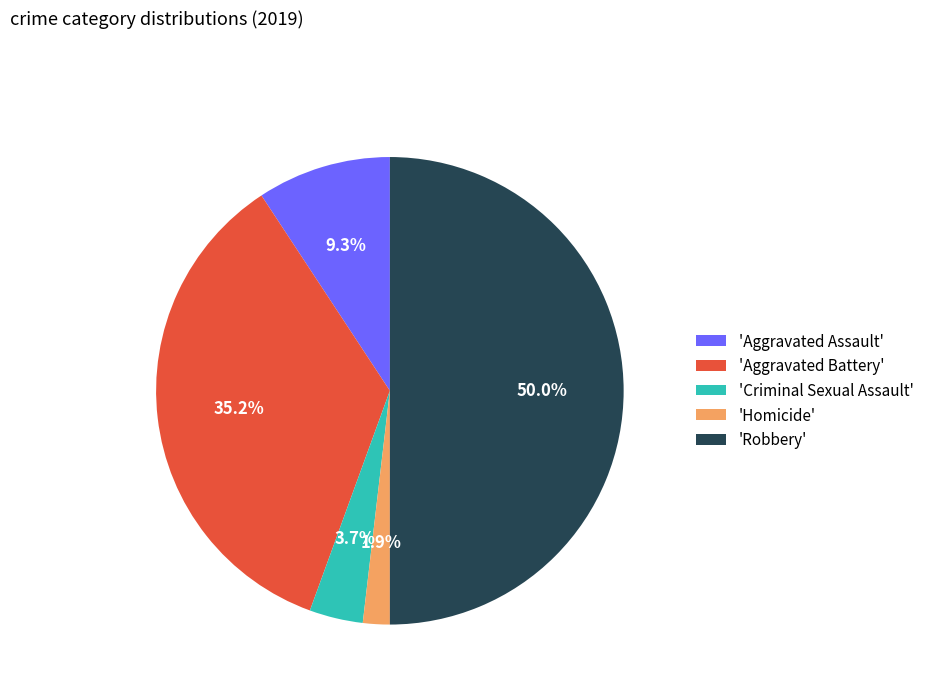

How many segments does this pie chart have?

5